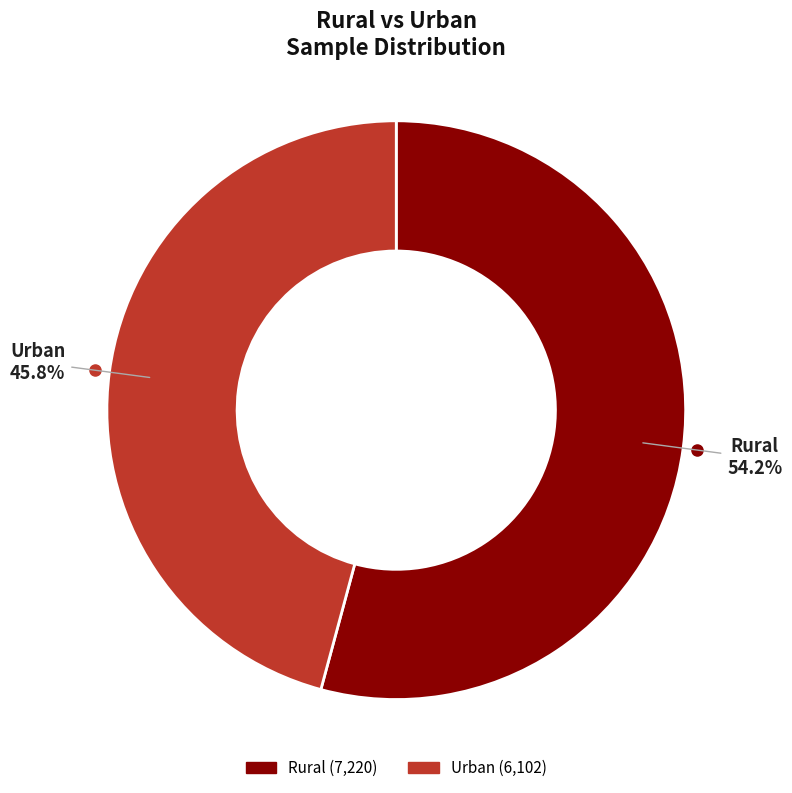

To the nearest percent, what is the average slice percentage?

50%